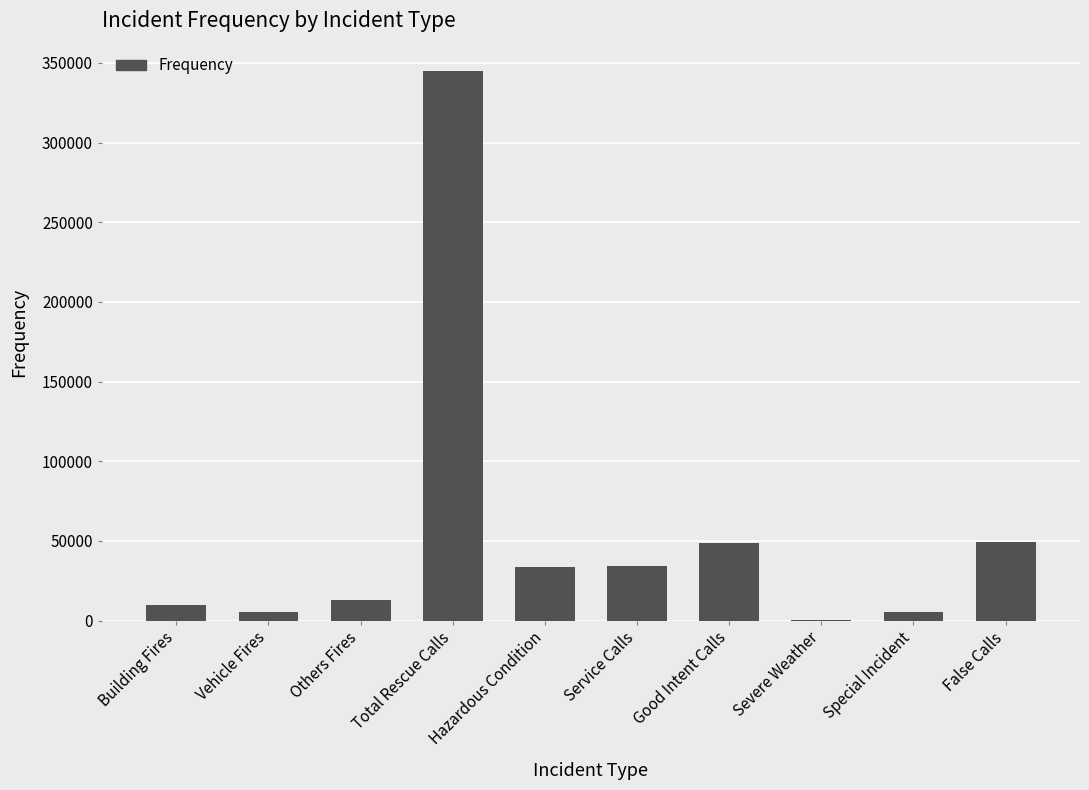

What is the sum of the values at Hazardous Condition and Total Rescue Calls?

378727